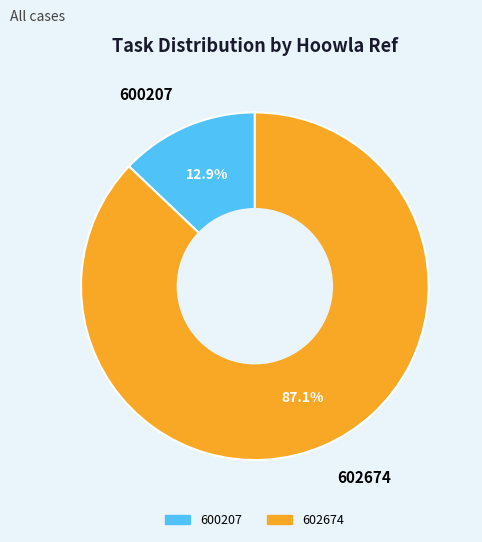

Is 600207 the majority of the pie?

No